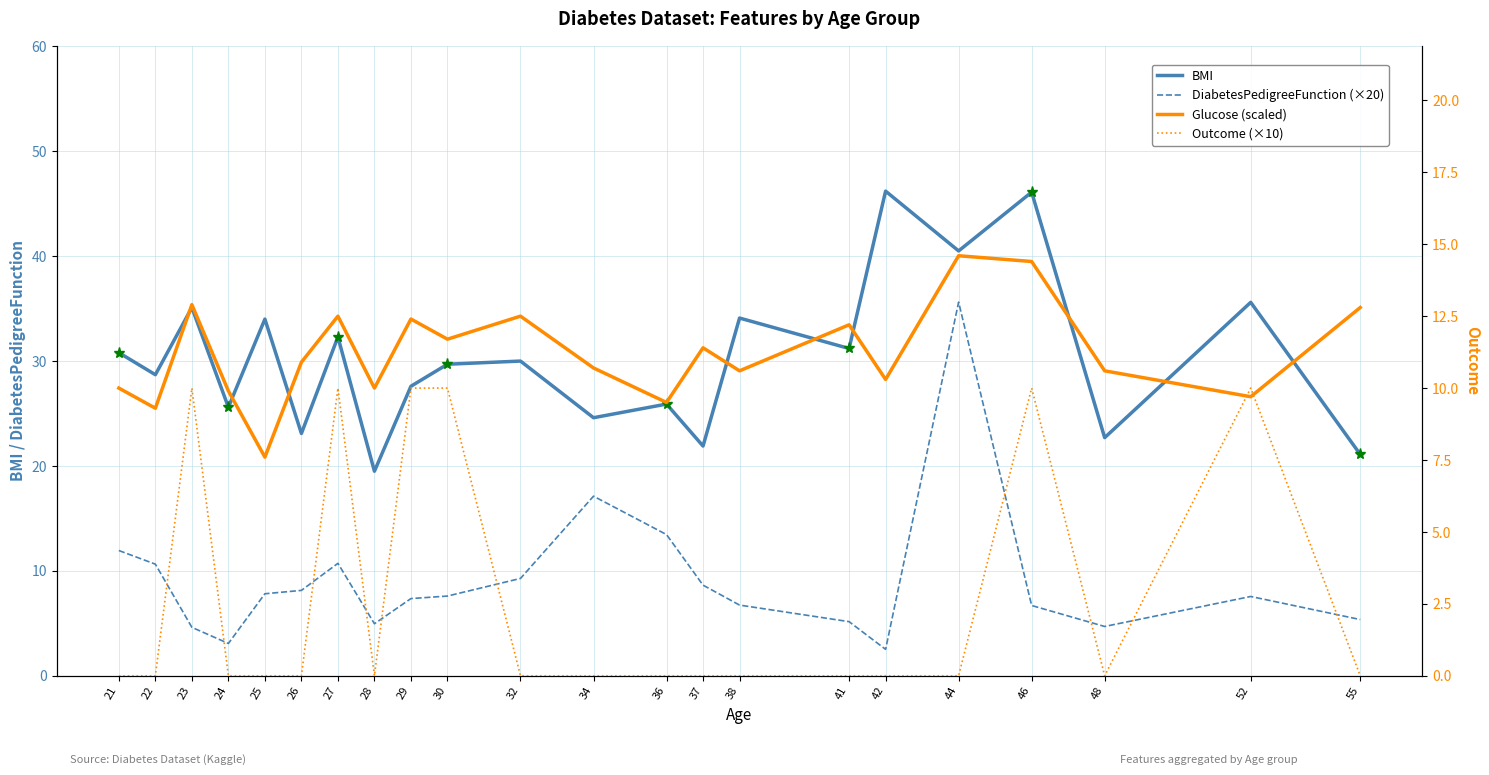

How many distinct data groups are displayed?

4